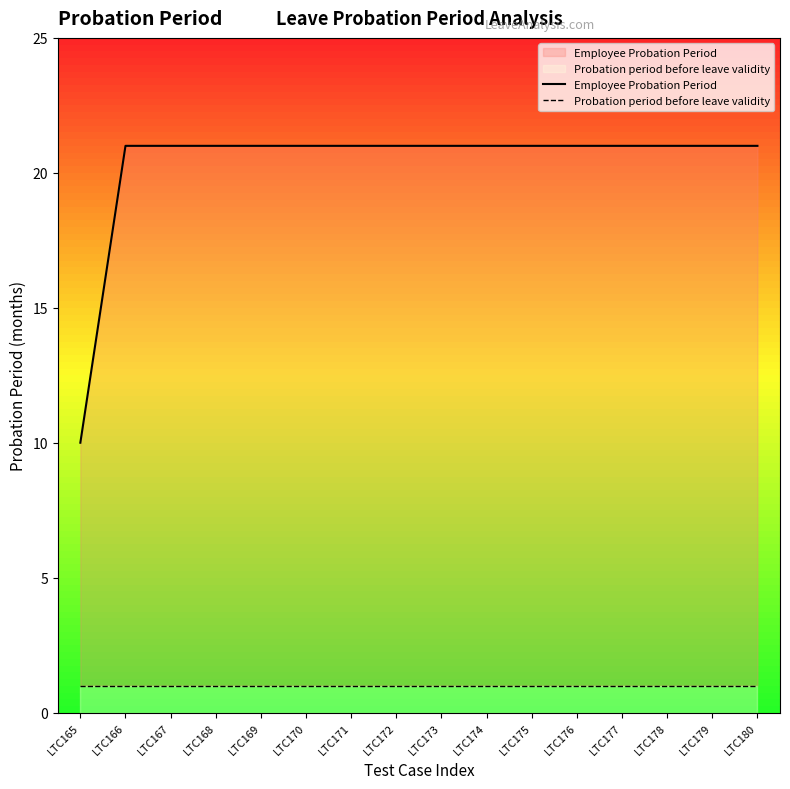

The value of Probation period before leave validity at LTC176 is 1. True or false?

True